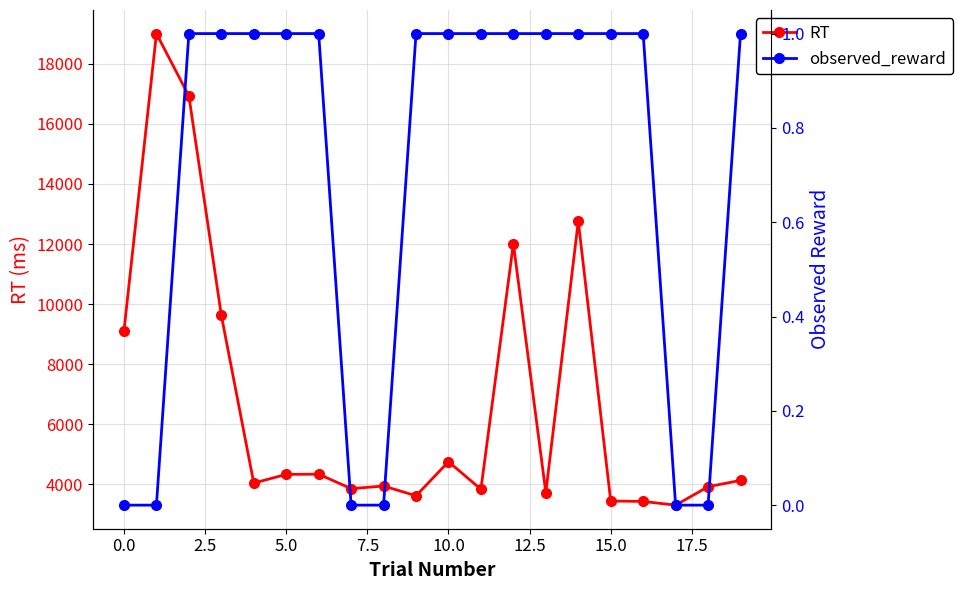

At how many categories does at least one series exceed 17313?

1